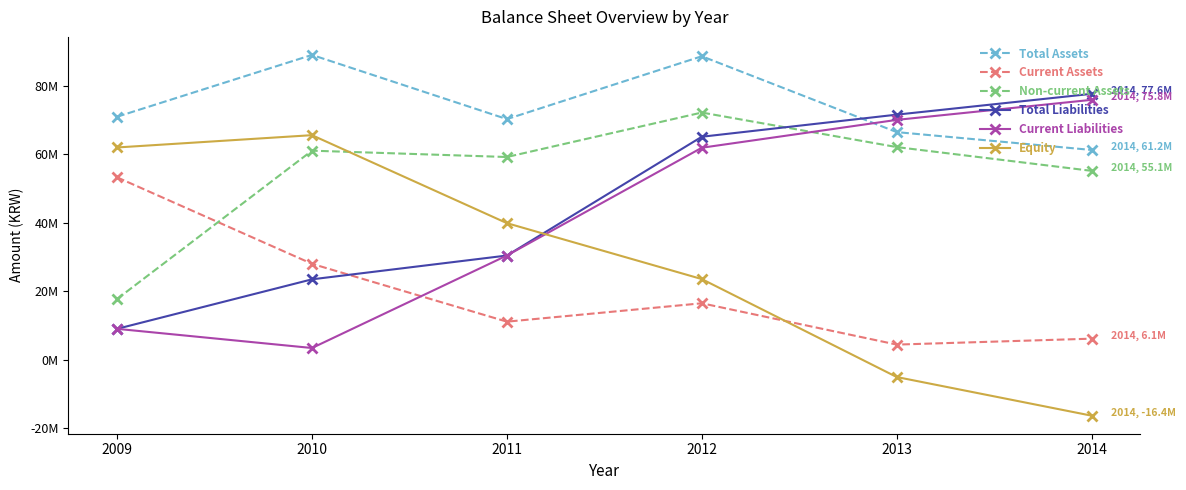

What is the minimum value shown in the chart?

-16385464